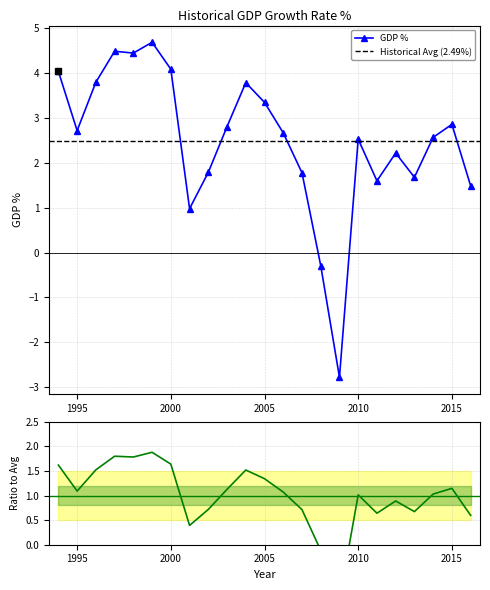

At which label does the data first exceed 2?

1994